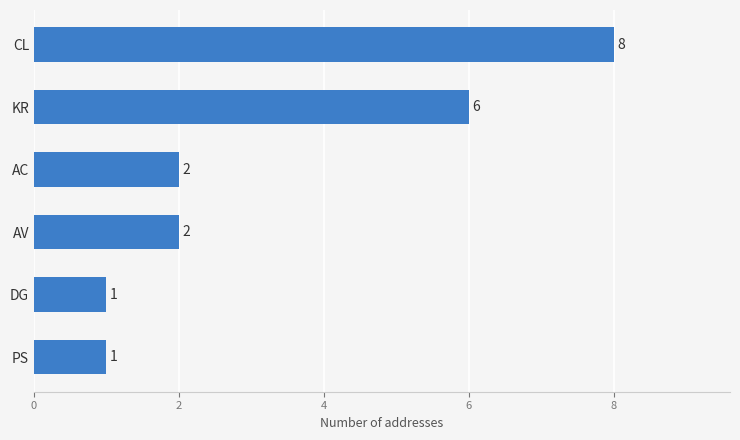

Count the values in the range 1 to 6.

5